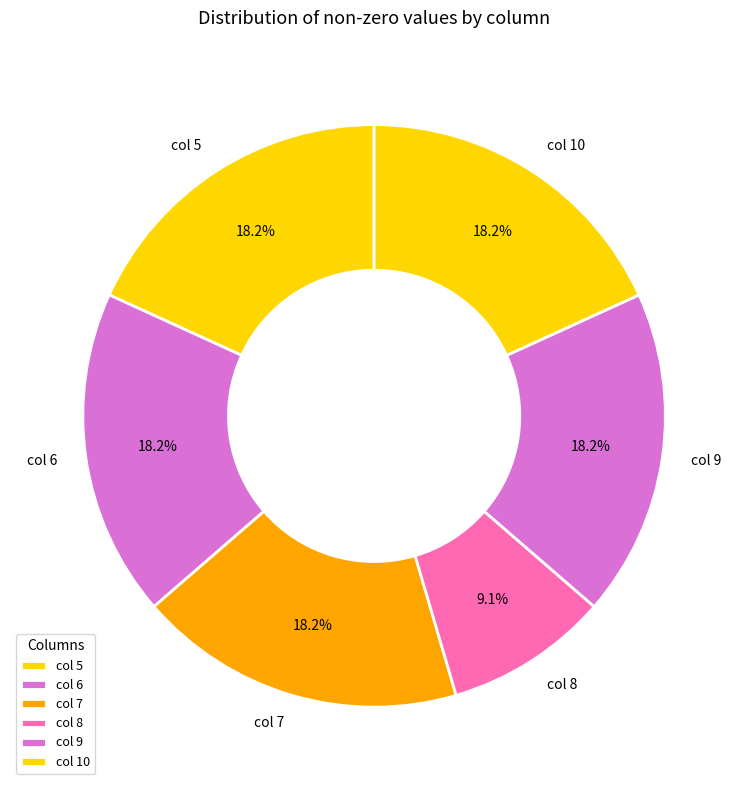

Does any single category account for the majority?

No